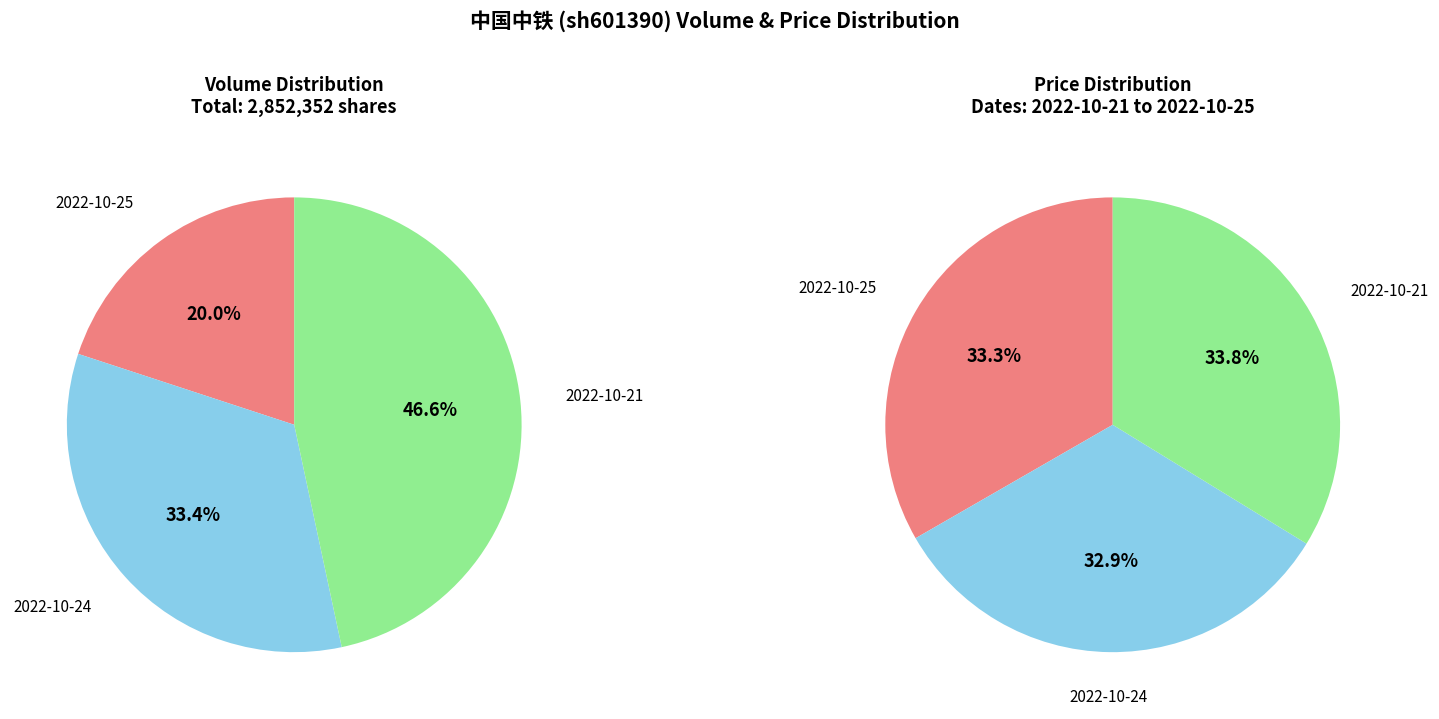

Is there a majority slice in this chart?

No